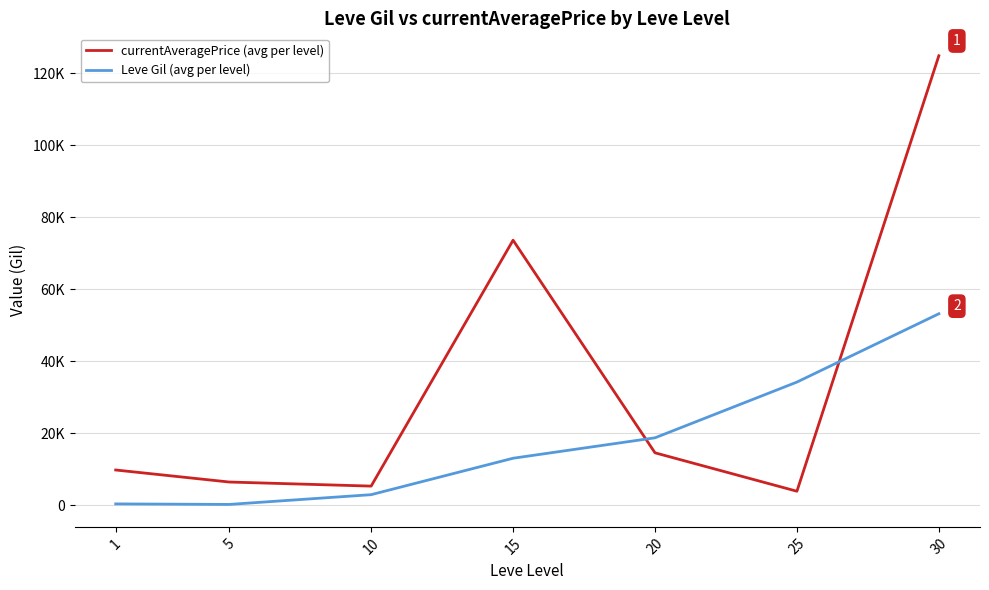

What is the highest value of the currentAveragePrice (avg per level) series?

124921.0